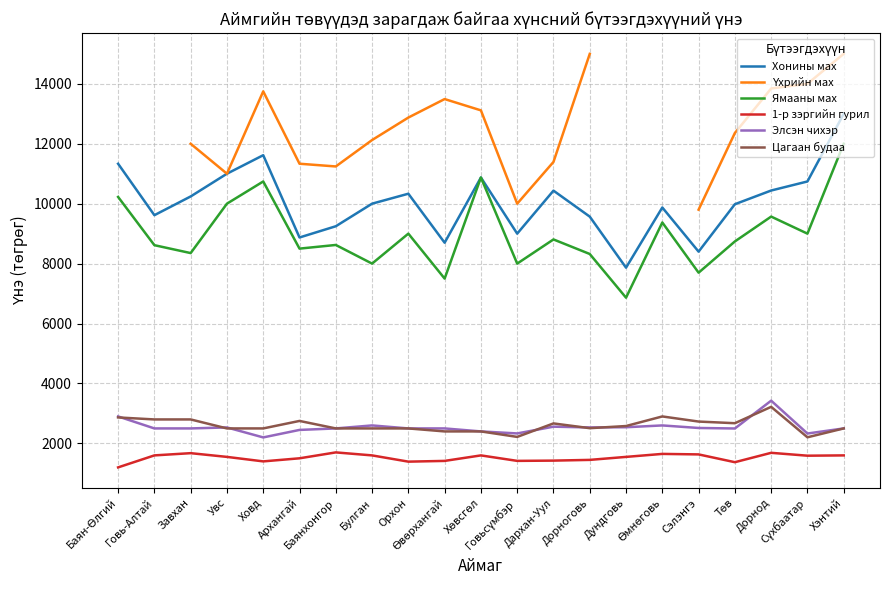

True or false: Ямааны мах and Элсэн чихэр intersect in this chart.

False